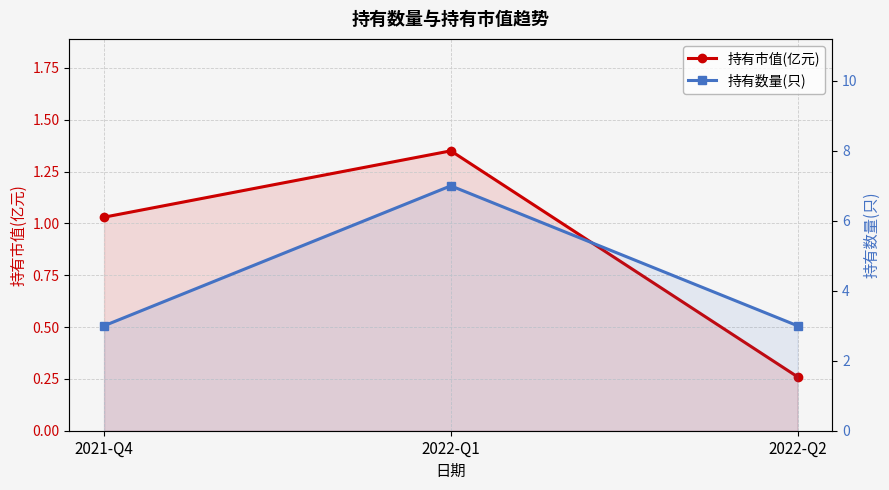

Rank the series by their maximum value, from highest to lowest.

持有数量(只), 持有市值(亿元)